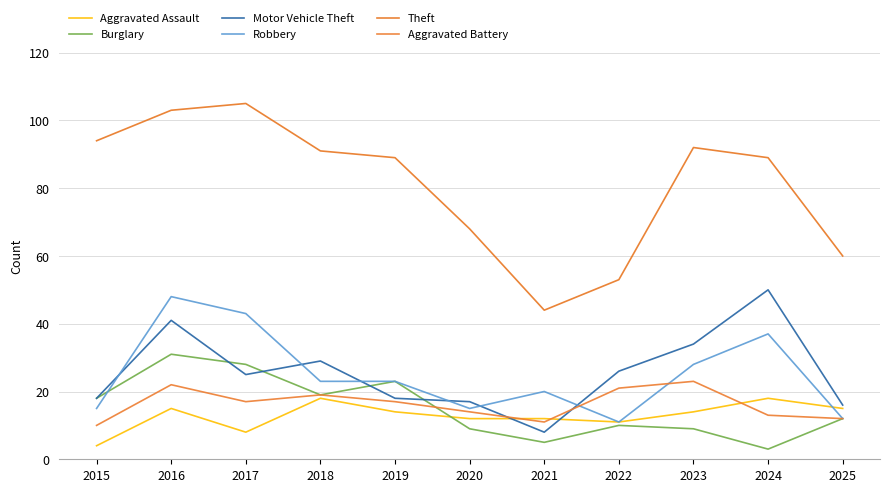

Reading left to right, what are all the values shown in this chart?

Aggravated Assault: 2015=4	2016=15	2017=8	2018=18	2019=14	2020=12	2021=12	2022=11	2023=14	2024=18	2025=15
Burglary: 2015=18	2016=31	2017=28	2018=19	2019=23	2020=9	2021=5	2022=10	2023=9	2024=3	2025=12
Motor Vehicle Theft: 2015=18	2016=41	2017=25	2018=29	2019=18	2020=17	2021=8	2022=26	2023=34	2024=50	2025=16
Robbery: 2015=15	2016=48	2017=43	2018=23	2019=23	2020=15	2021=20	2022=11	2023=28	2024=37	2025=12
Theft: 2015=94	2016=103	2017=105	2018=91	2019=89	2020=68	2021=44	2022=53	2023=92	2024=89	2025=60
Aggravated Battery: 2015=10	2016=22	2017=17	2018=19	2019=17	2020=14	2021=11	2022=21	2023=23	2024=13	2025=12